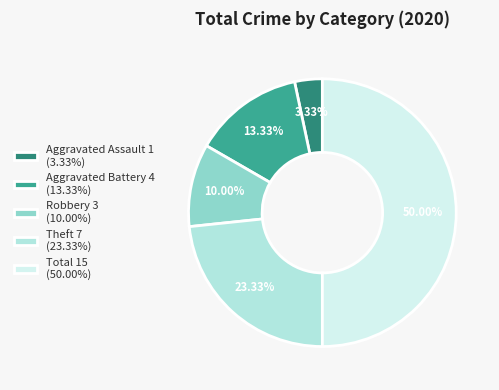

Between Theft 7 (23.33%) and Robbery 3 (10.00%), which is larger?

Theft 7 (23.33%)